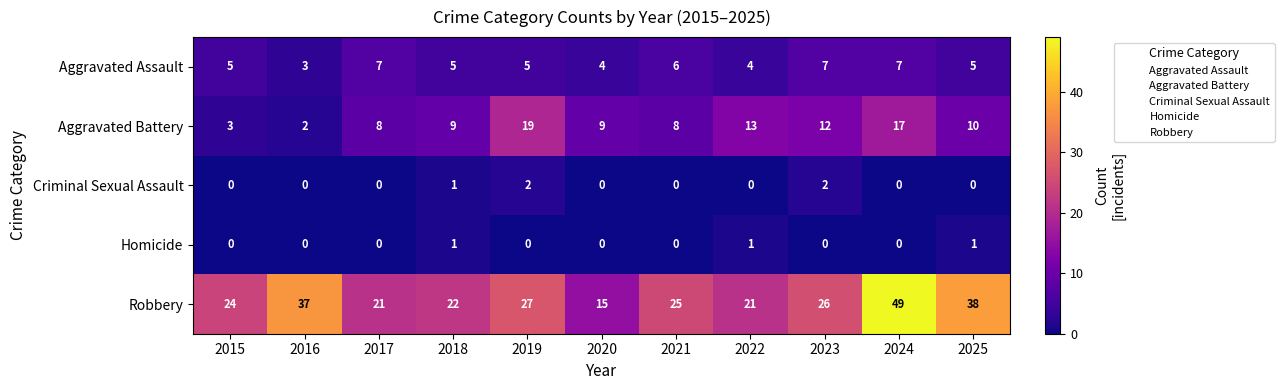

How many values in the Robbery series are below 25?

5